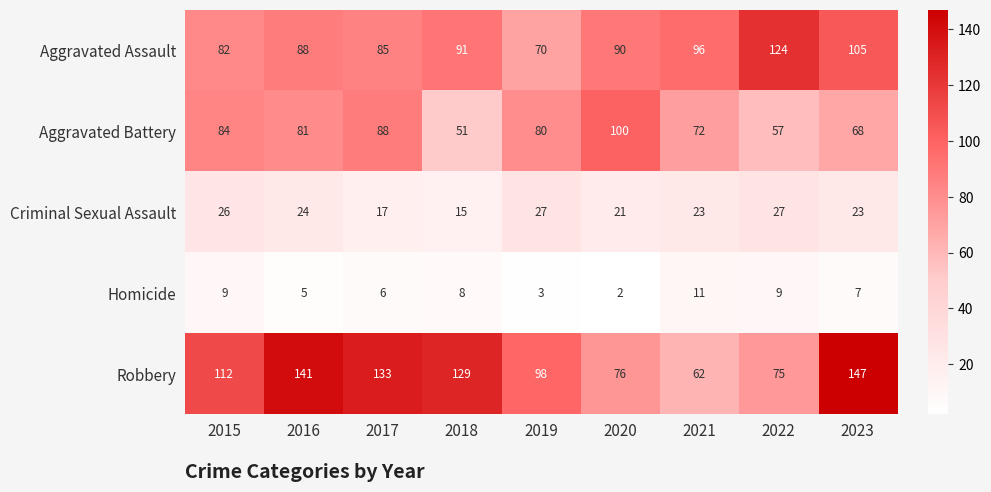

List the series in order of their overall mean, highest first.

Robbery, Aggravated Assault, Aggravated Battery, Criminal Sexual Assault, Homicide